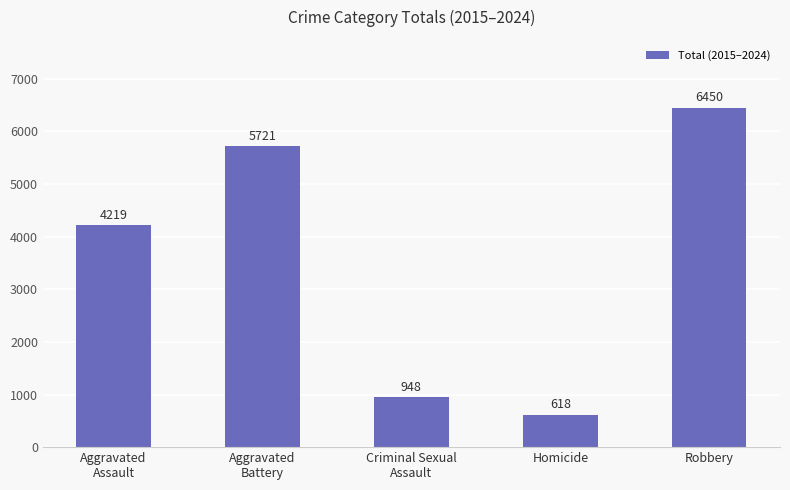

Is it true that the value at Aggravated
Battery is 2452?

False